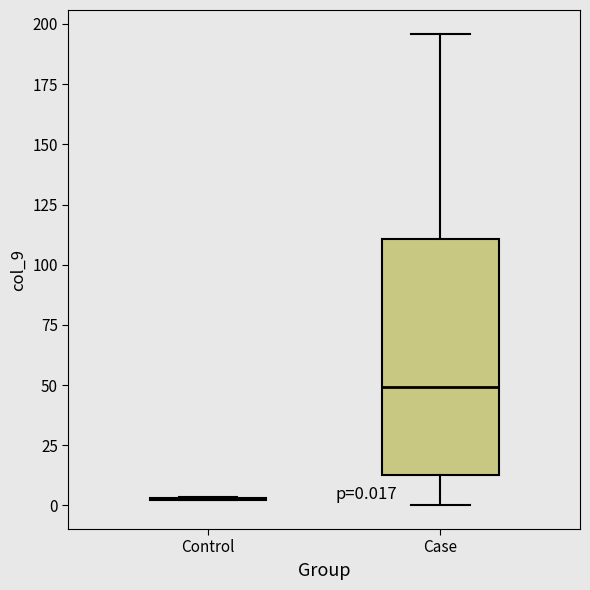

Which box is the tallest, from its lower edge to its upper edge?

Case